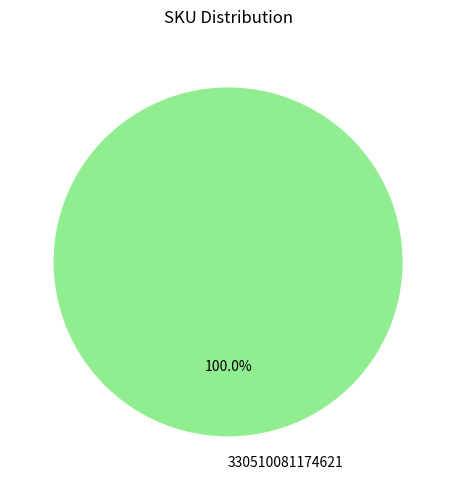

Which slice represents more than half of the pie?

330510081174621